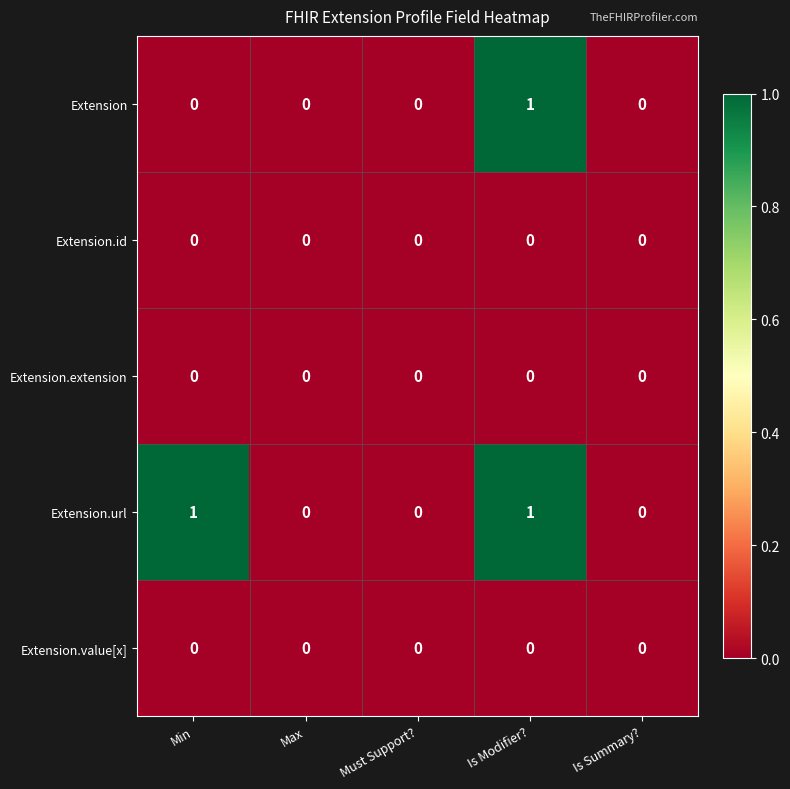

Which series has the largest total across all categories?

Extension.url